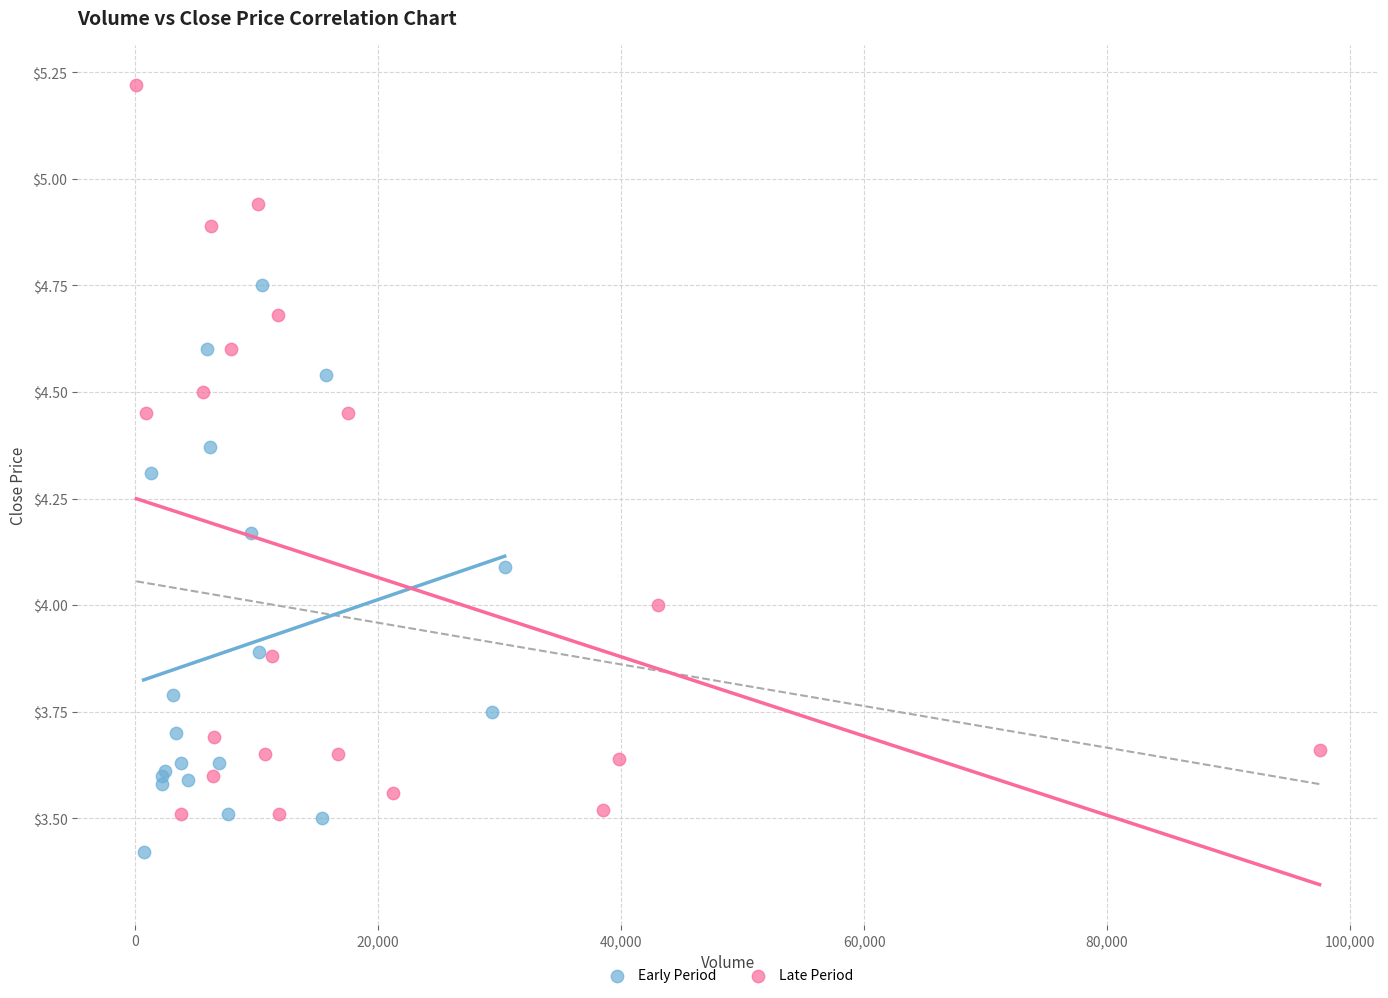

Which series has the largest Y range (max minus min)?

Late Period